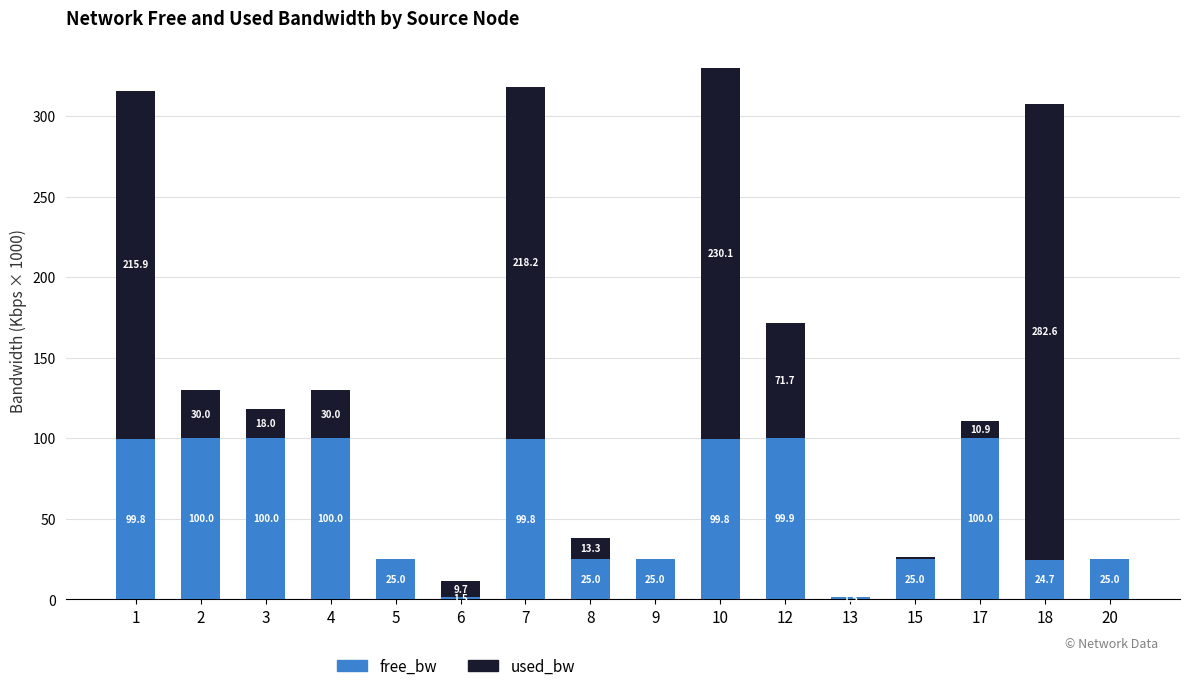

Reading right to left, list the values for the free_bw series.

20=25.0	18=24.7	17=100.0	15=25.0	13=1.5	12=99.9	10=99.8	9=25.0	8=25.0	7=99.8	6=1.5	5=25.0	4=100.0	3=100.0	2=100.0	1=99.8